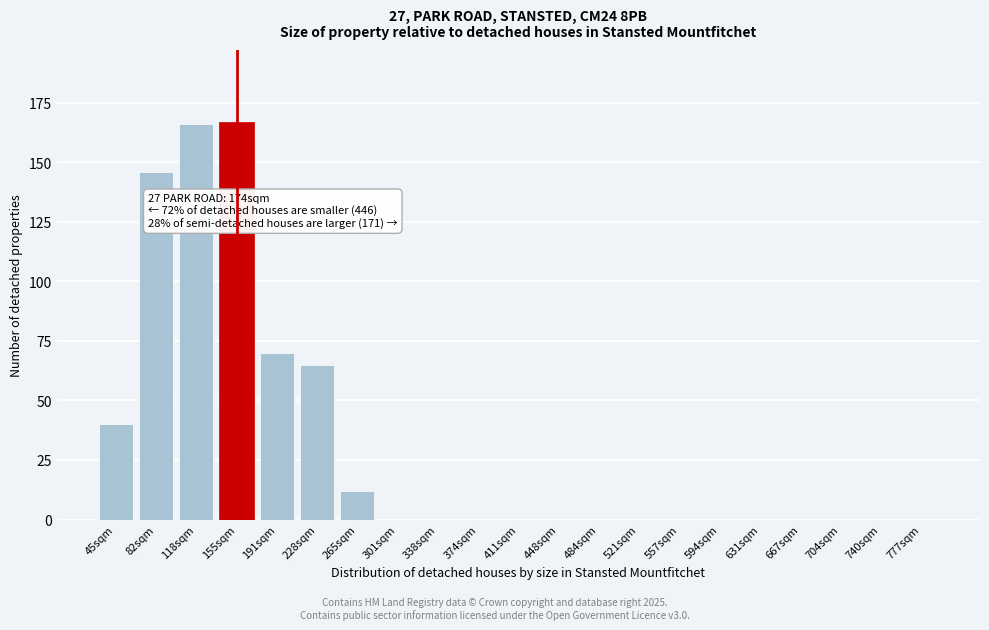

Reading right to left, what are all the values shown in this chart?

777sqm=0	740sqm=0	704sqm=0	667sqm=0	631sqm=0	594sqm=0	557sqm=0	521sqm=0	484sqm=0	448sqm=0	411sqm=0	374sqm=0	338sqm=0	301sqm=0	265sqm=12	228sqm=65	191sqm=70	155sqm=167	118sqm=166	82sqm=146	45sqm=40